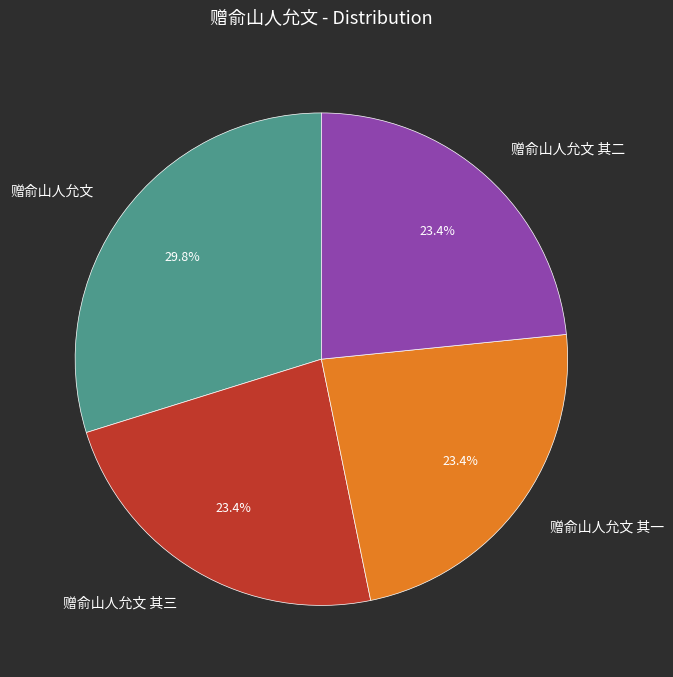

True or false: 赠俞山人允文 其三 accounts for 36% of the total.

False